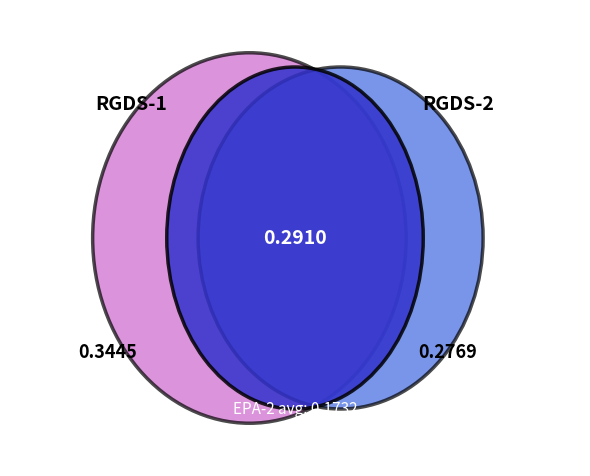

To the nearest percent, what portion does RGDS-2 represent?

26%